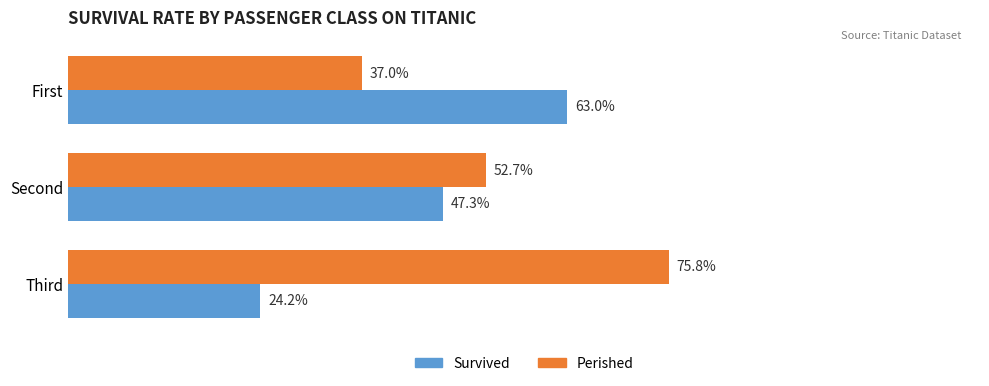

Which series has the largest total across all categories?

Perished